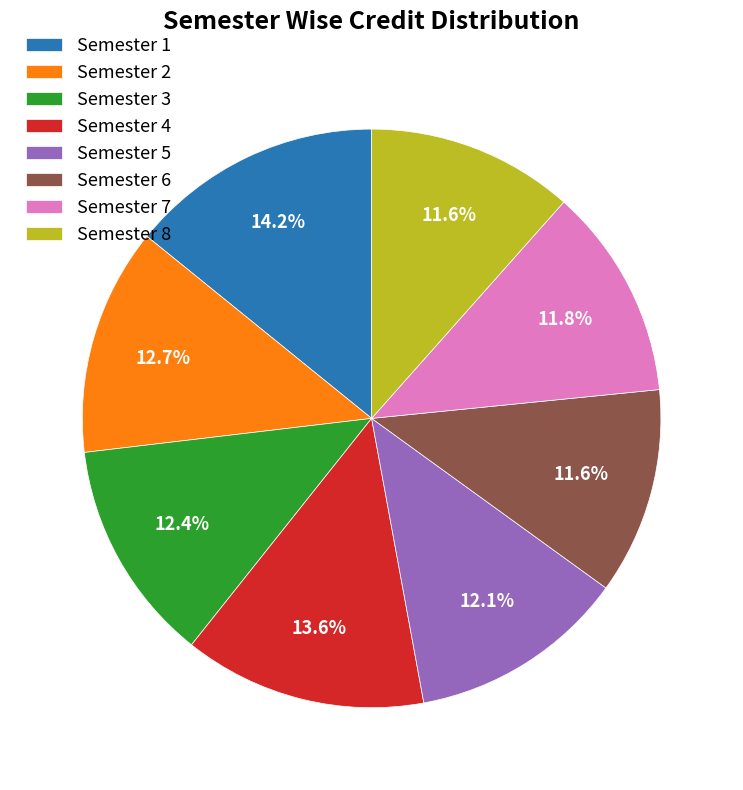

Is there any slice that represents more than half of the pie?

No